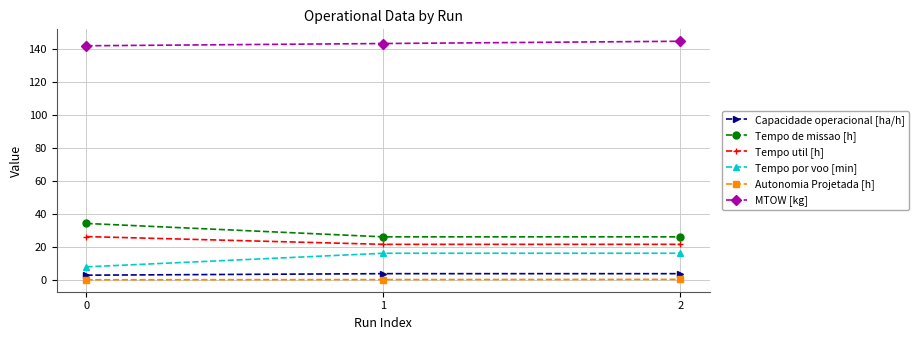

What is the average value of the MTOW [kg] series?

143.2